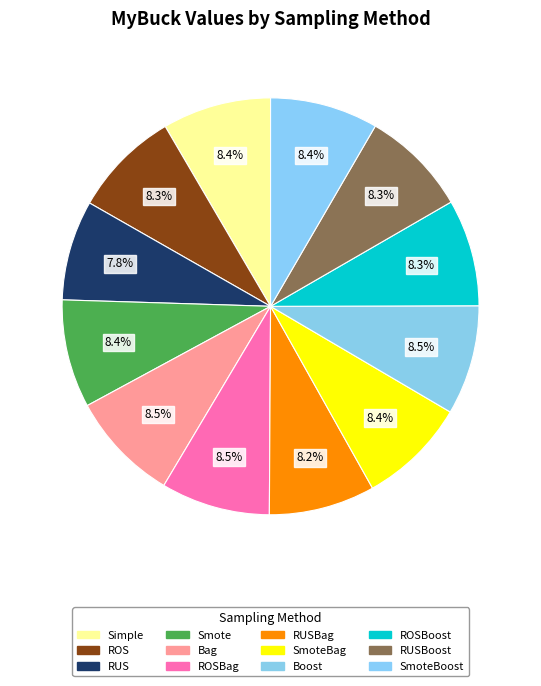

Which category has the biggest portion of the pie?

Bag